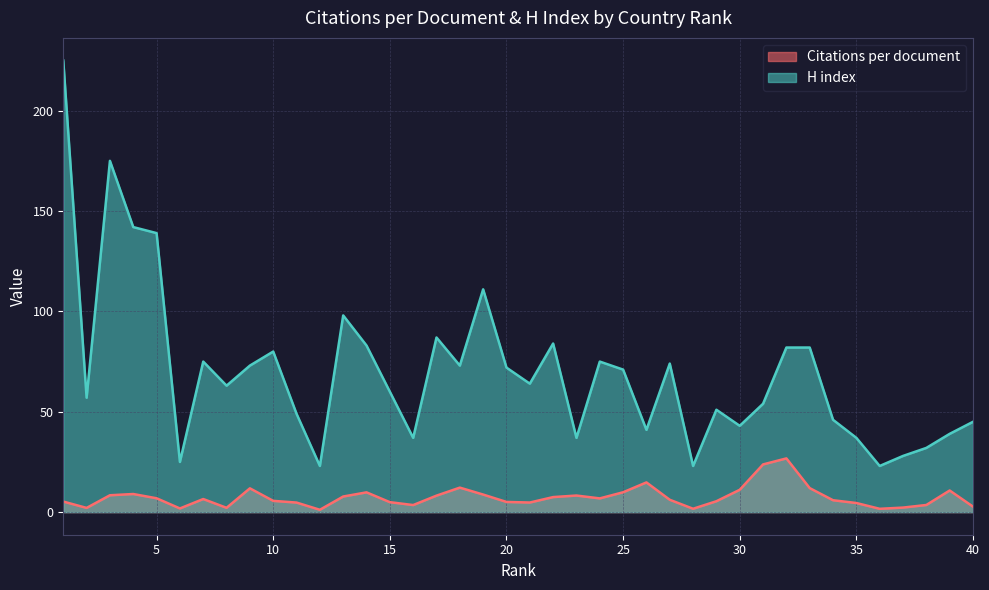

Which series has the largest total across all categories?

H index